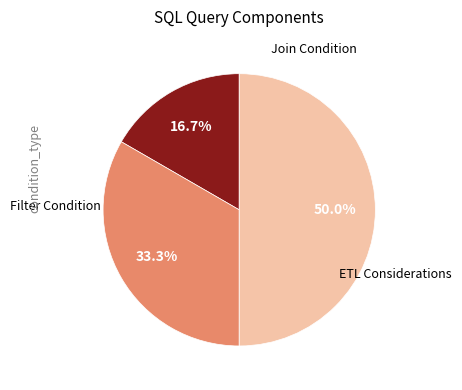

How many segments does this pie chart have?

3